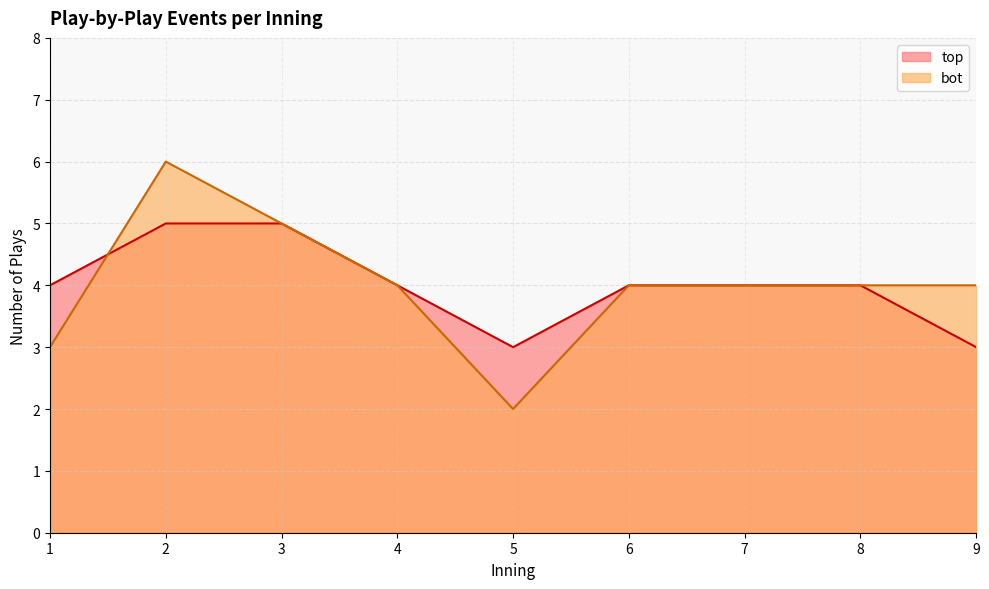

Rank the series by their maximum value, from highest to lowest.

bot, top